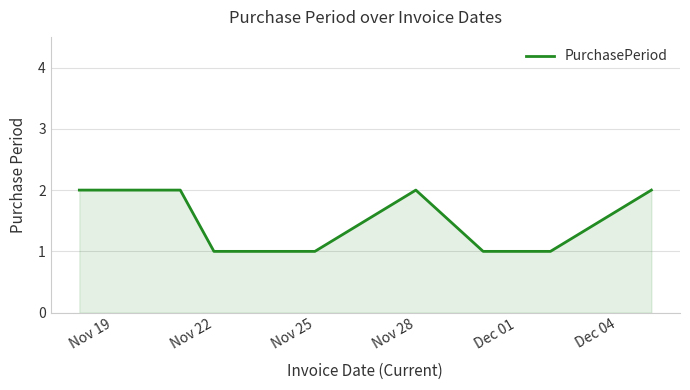

Does the chart have visible grid lines?

Yes